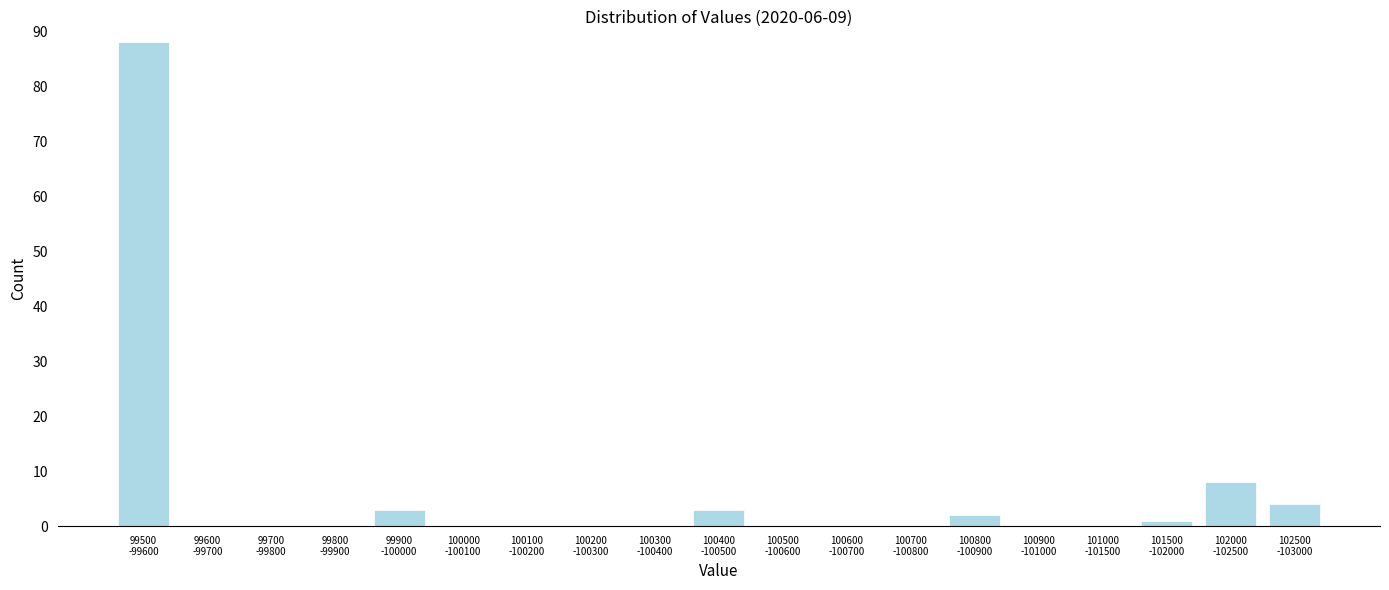

What is the sum of all values?

109